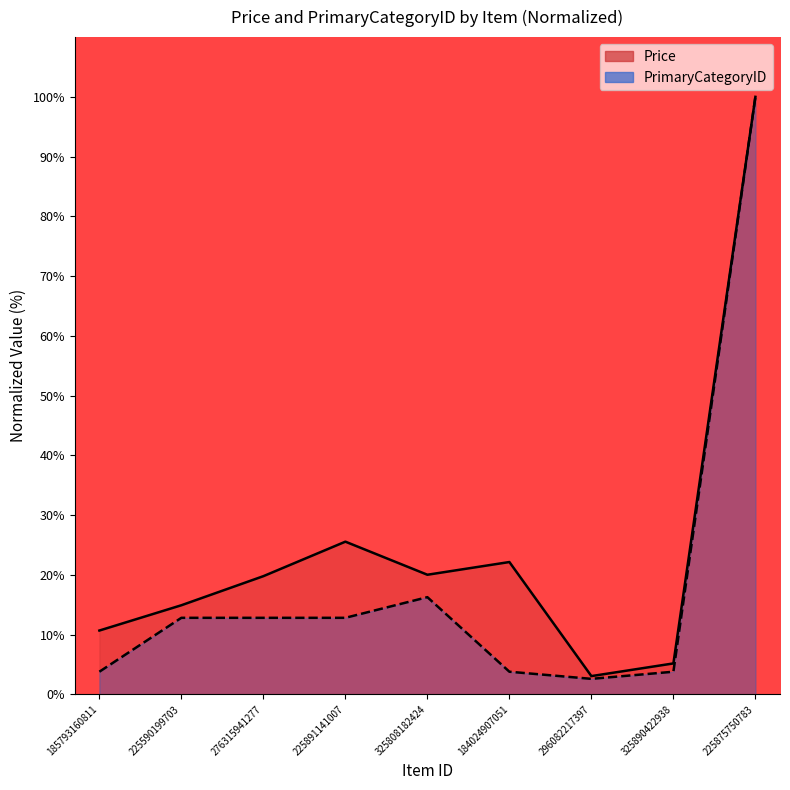

How many categories are shown in the chart?

9